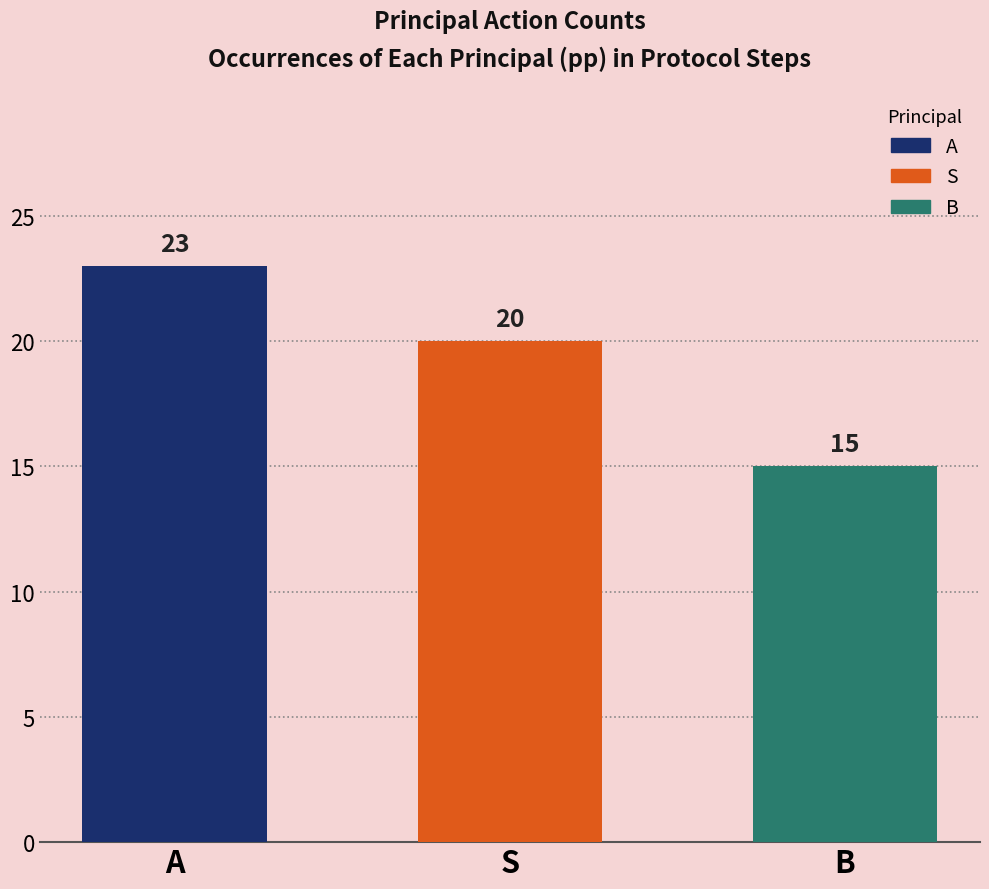

What is the label of the 2nd bar from the left?

S